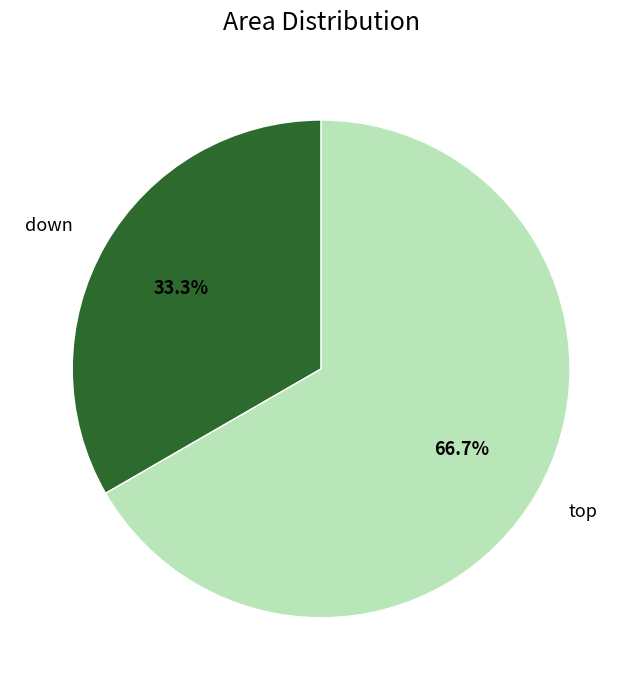

To the nearest percent, what is the difference between the largest and smallest slice percentages?

33%